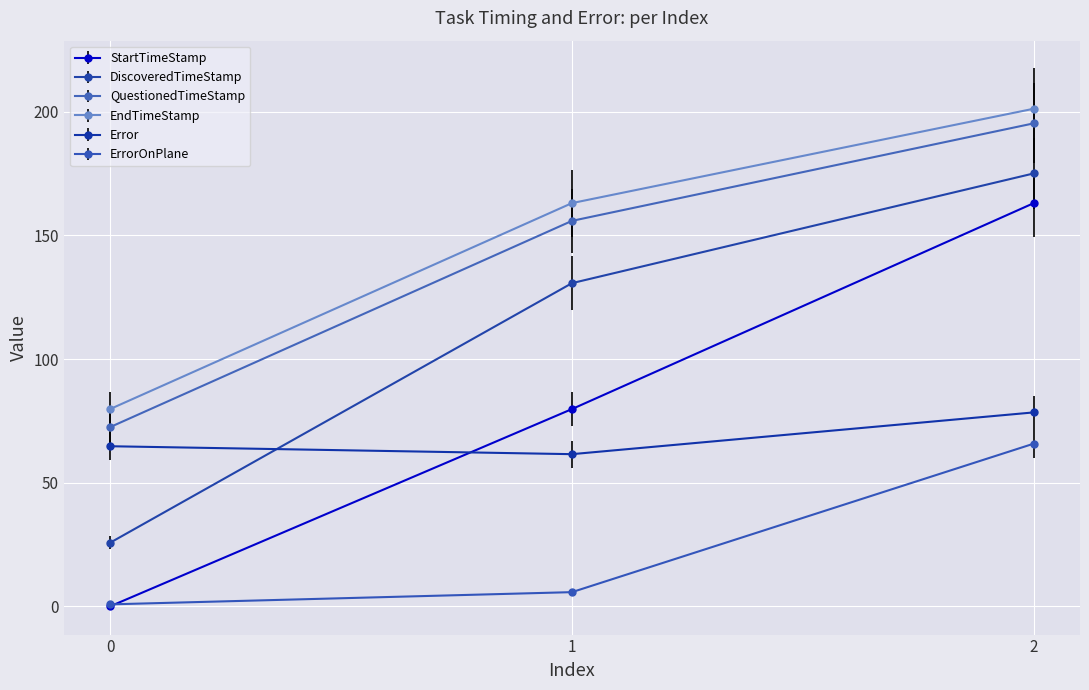

What is the value of the EndTimeStamp point at the 3rd from the left?

201.2